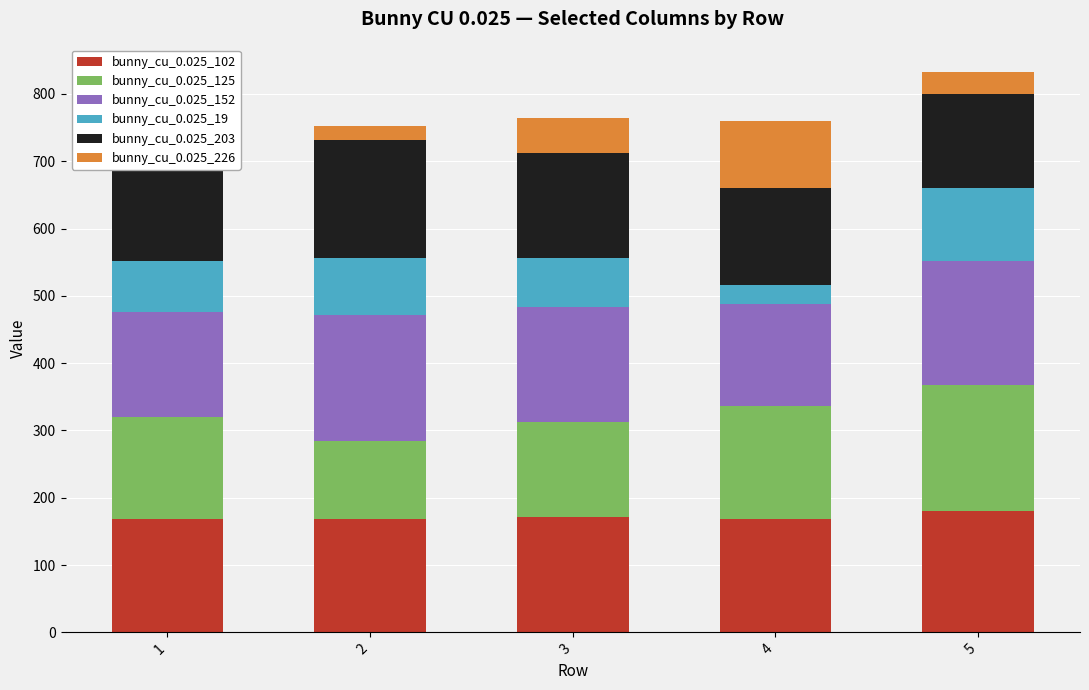

What is the total value across all series at 4?

760